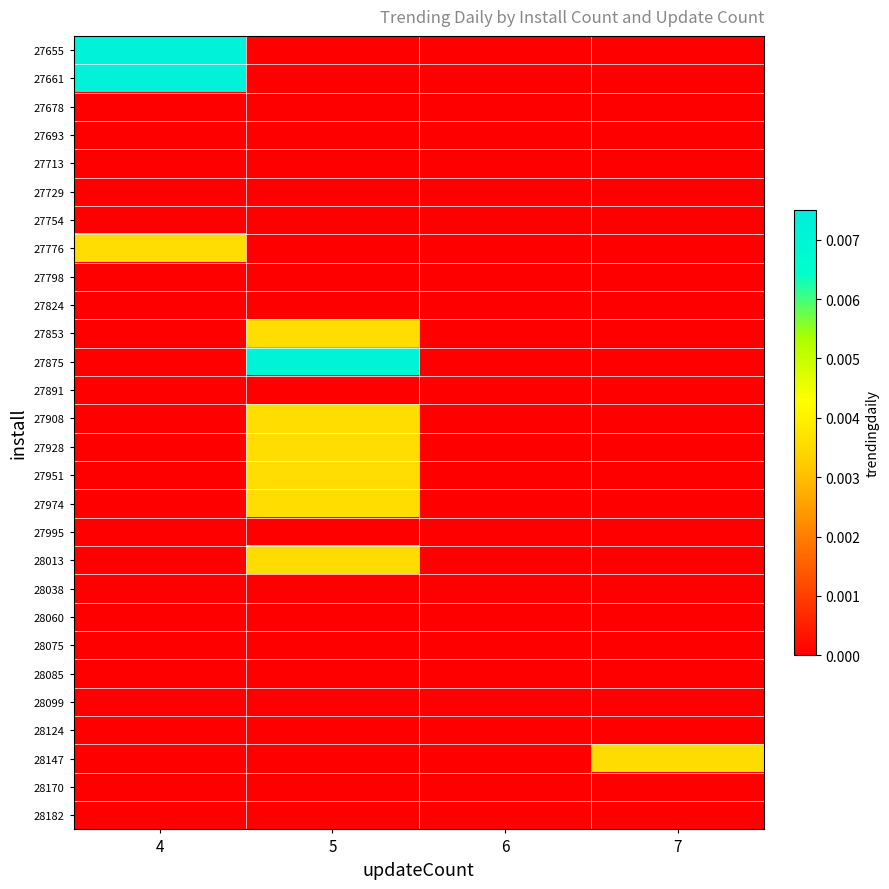

Which series changed the most between 5 and 7?

27875